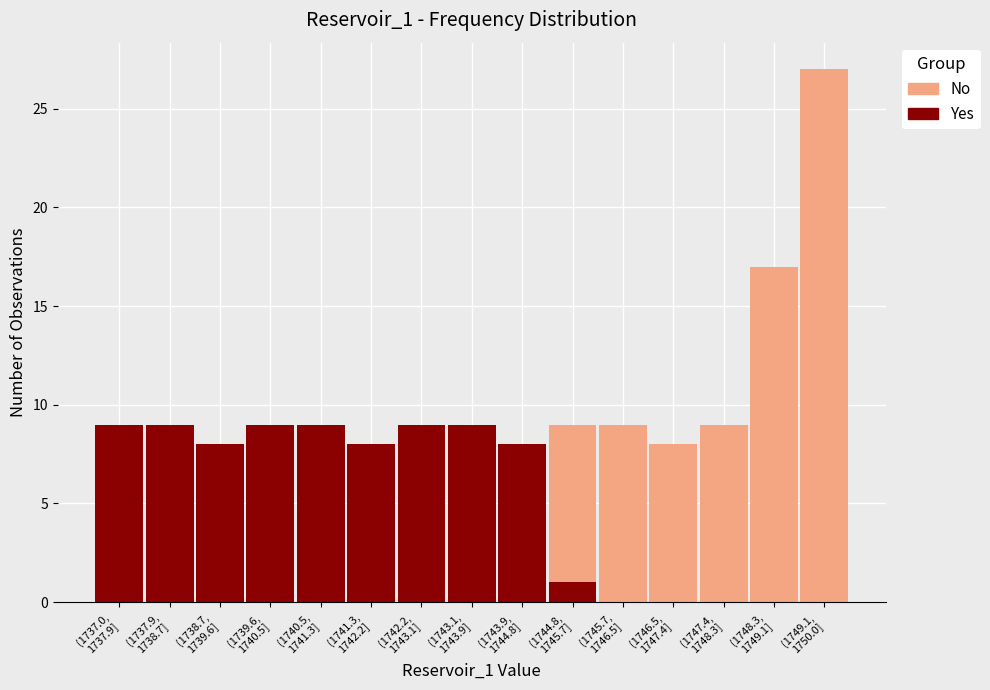

What is the sum of all Yes values?

79